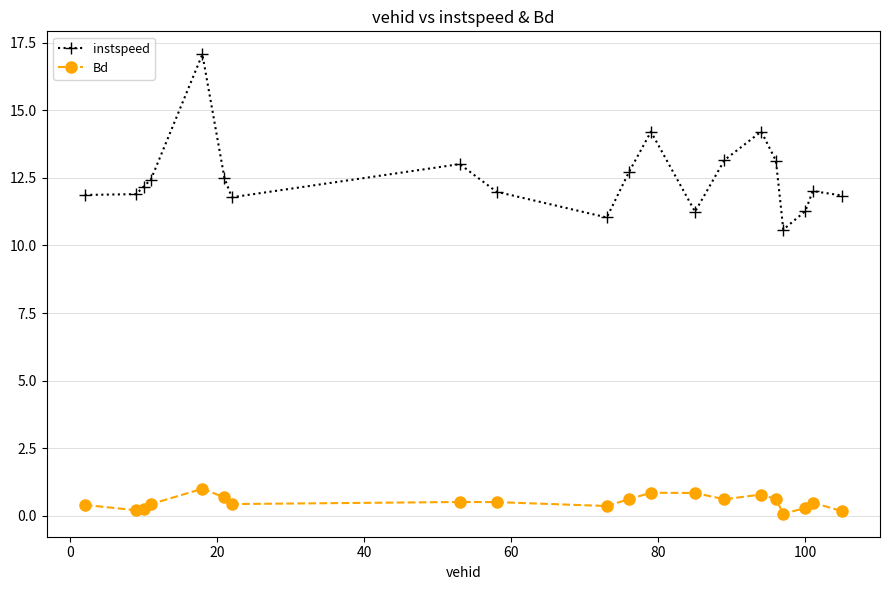

What is the difference between the maximum and minimum values in the Bd series?

0.9